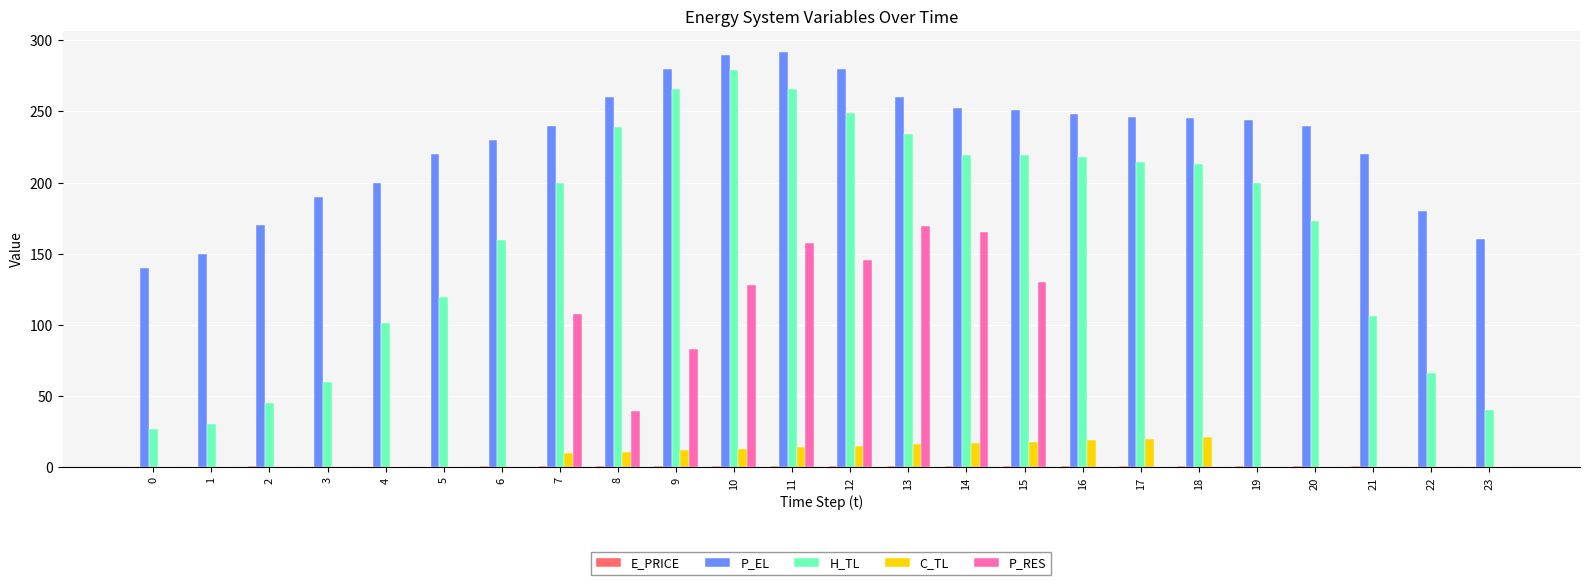

What is the sum of all P_EL values?

5489.6